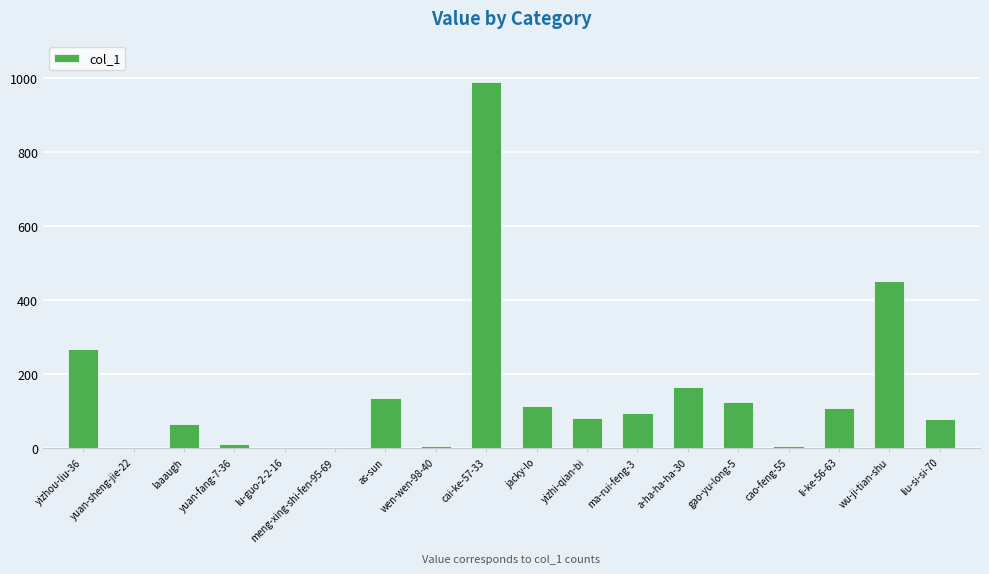

Which has a higher value, yizhi-qian-bi or wu-ji-tian-shu?

wu-ji-tian-shu